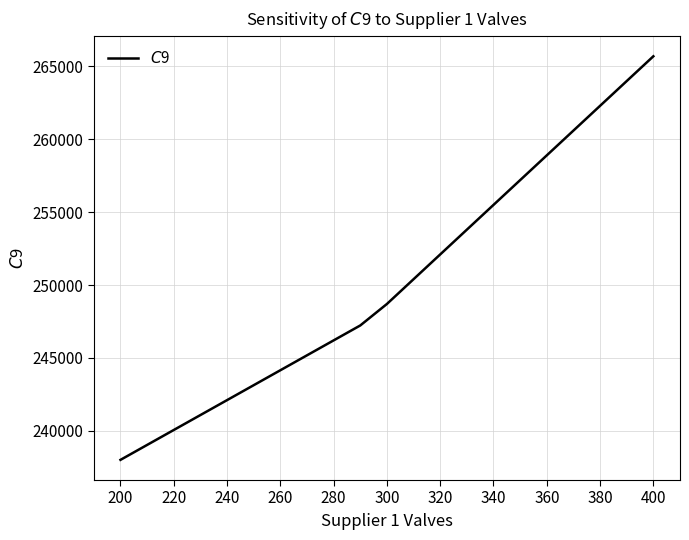

What is the sum of all values?

5255325